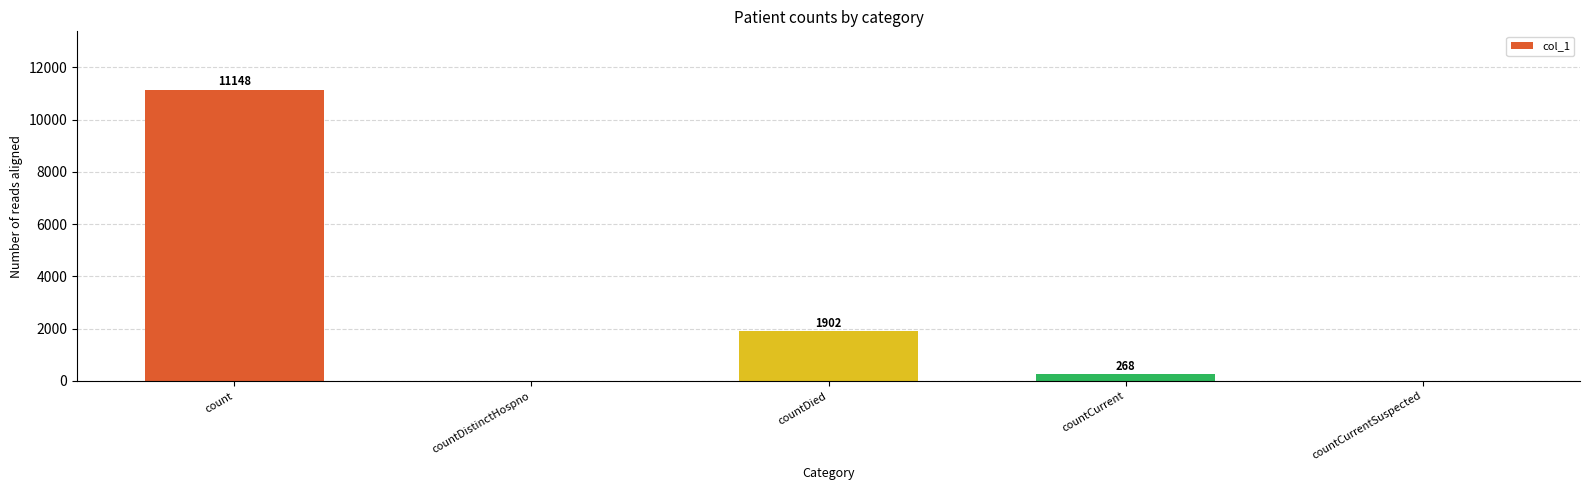

Where does the data first go above 268?

count